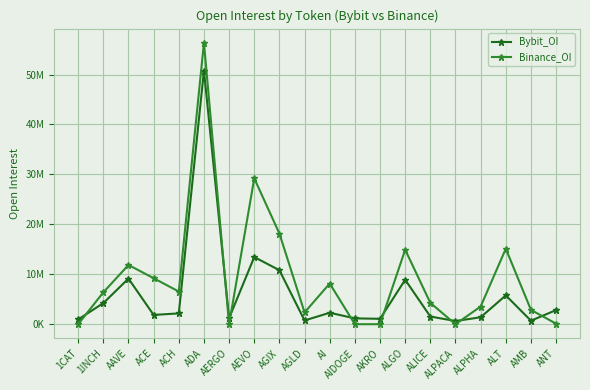

What are all the series names shown in the legend?

Bybit_OI, Binance_OI